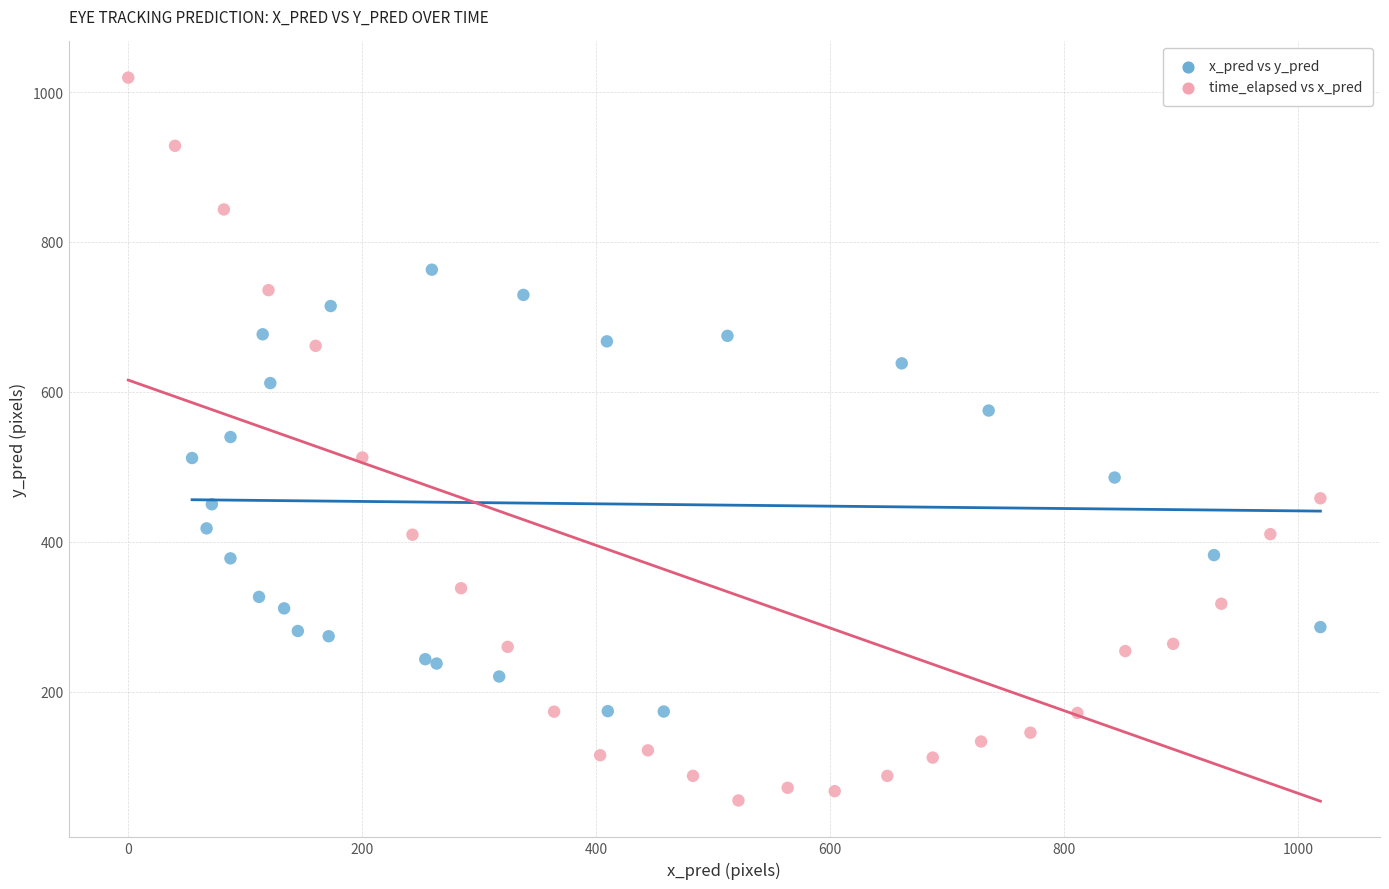

Which series reaches the maximum Y coordinate?

time_elapsed vs x_pred